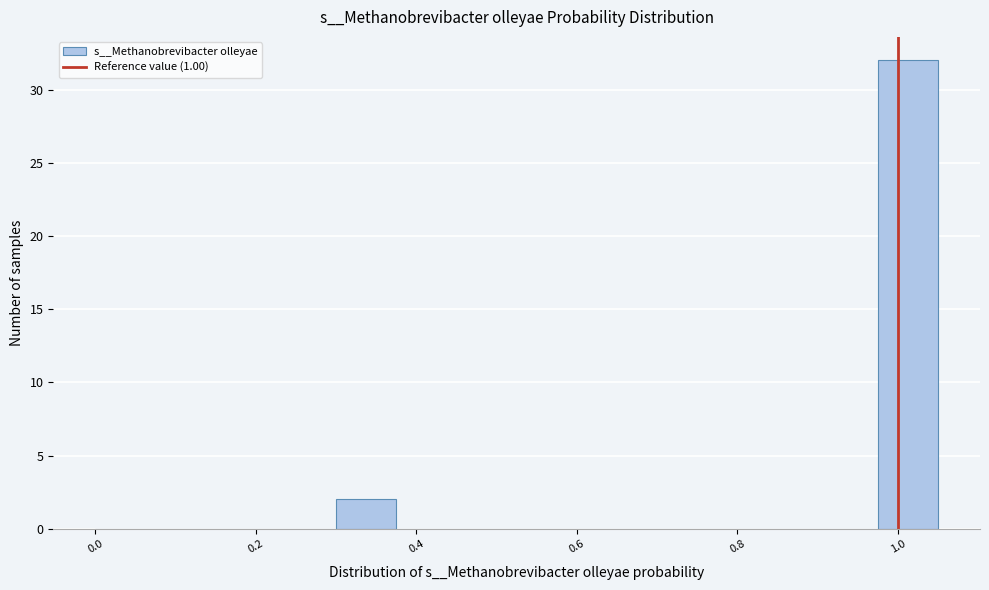

Around what value on the x-axis is the tallest bar? Give the approximate position of its centre, as read against the axis.

1.02